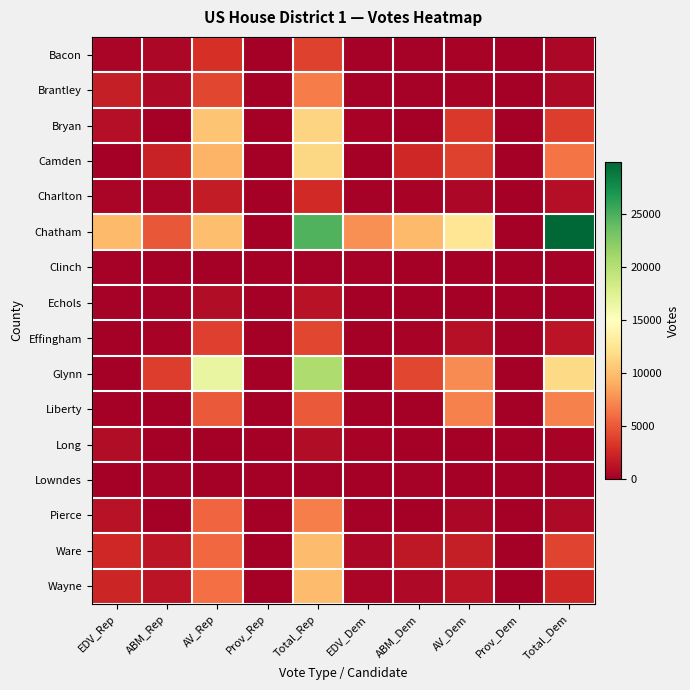

Rank the series by their maximum value, from lowest to highest.

Lowndes, Clinch, Long, Echols, Charlton, Bacon, Effingham, Brantley, Pierce, Liberty, Ware, Wayne, Bryan, Camden, Glynn, Chatham